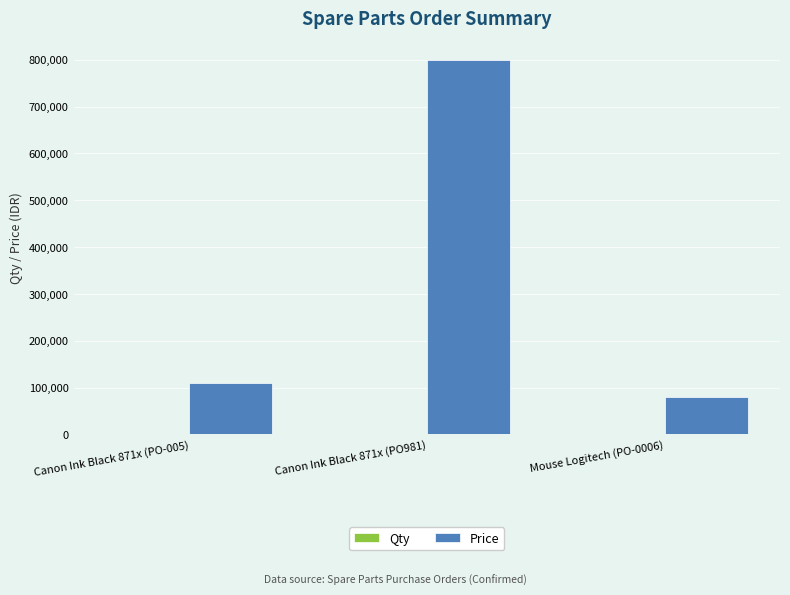

Which series has the largest total across all categories?

Price